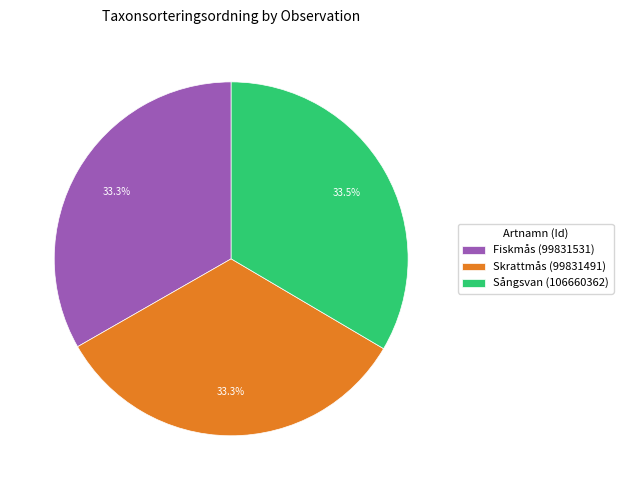

The Fiskmås (99831531) slice represents 28% of the pie. True or false?

False